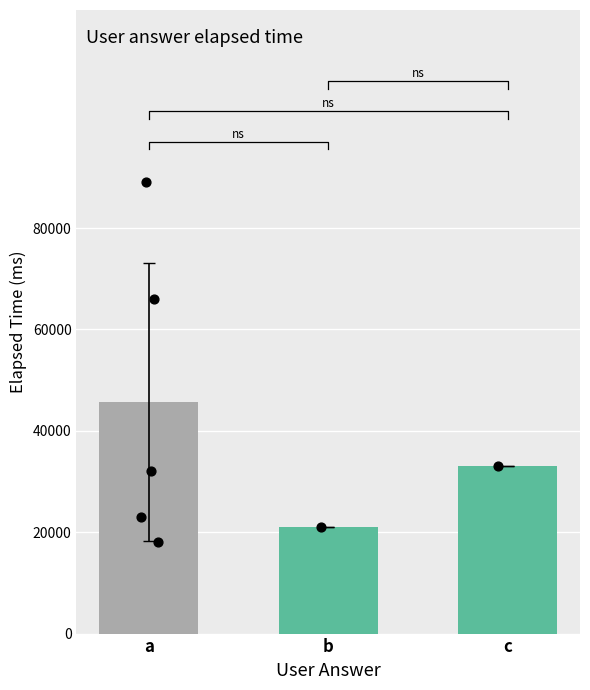

What is the change in value from a to b?

-24600